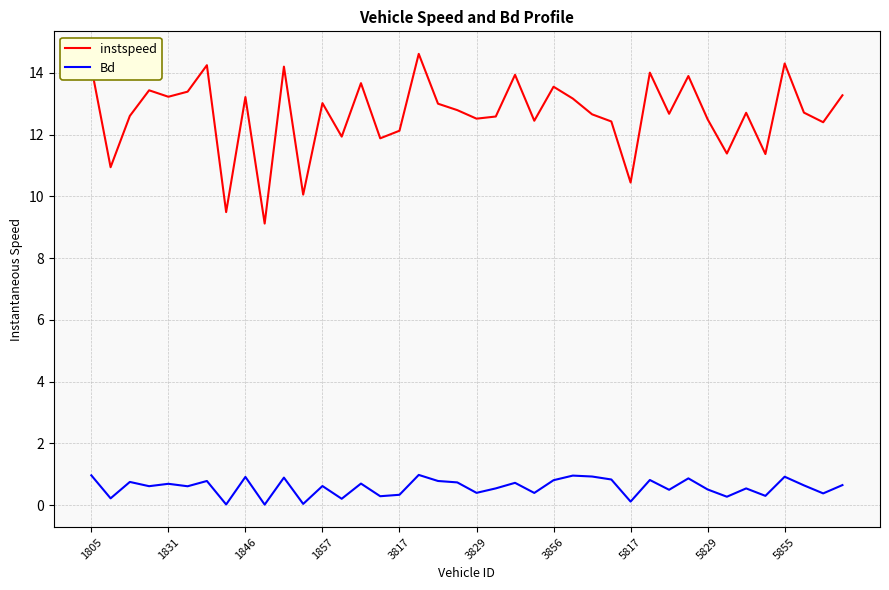

What is the highest value of the Bd series?

1.0